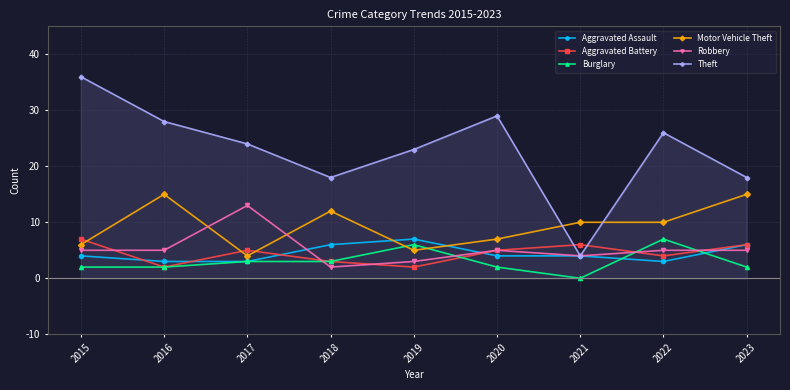

Reading right to left, transcribe all the data shown in this chart.

Aggravated Assault: 6	3	4	4	7	6	3	3	4
Aggravated Battery: 6	4	6	5	2	3	5	2	7
Burglary: 2	7	0	2	6	3	3	2	2
Motor Vehicle Theft: 15	10	10	7	5	12	4	15	6
Robbery: 5	5	4	5	3	2	13	5	5
Theft: 18	26	4	29	23	18	24	28	36